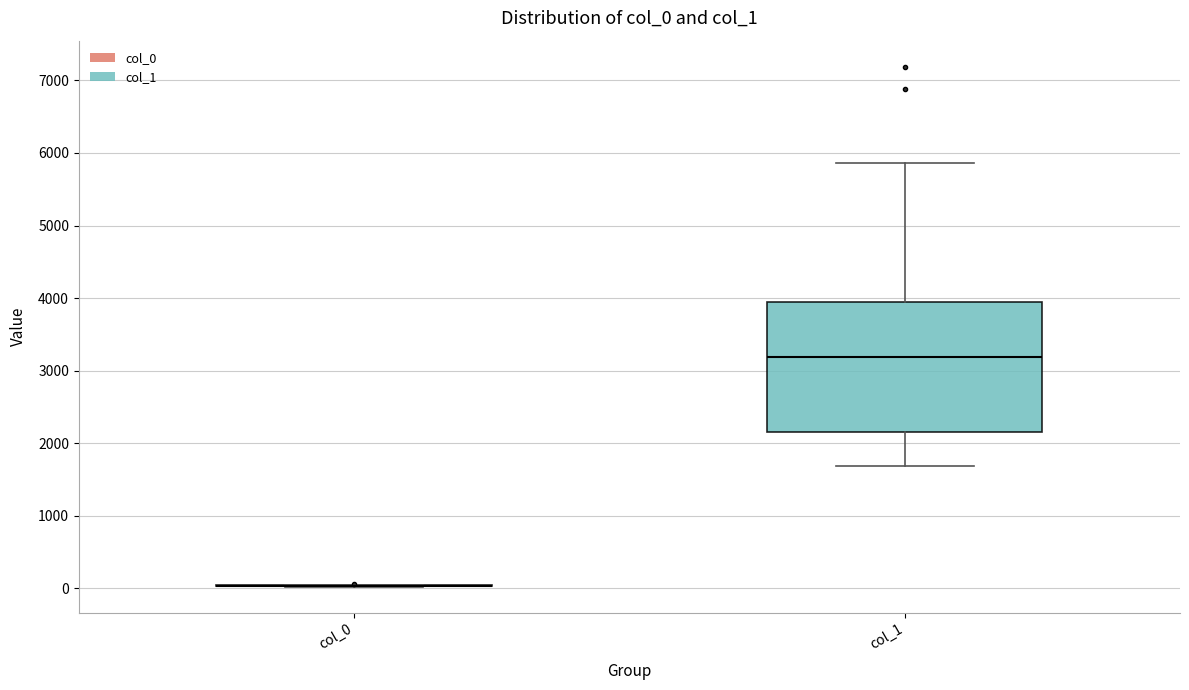

Reading left to right, read every box against the y-axis: the position of its median line, the range the box covers, and the ends of its whiskers. The values are not printed on the chart, so give them approximately, as read against the axis.

col_0: box collapsed to a line at 0, whiskers 0 to 0
col_1: median 3200, box 2200 to 4000, whiskers 1700 to 5900